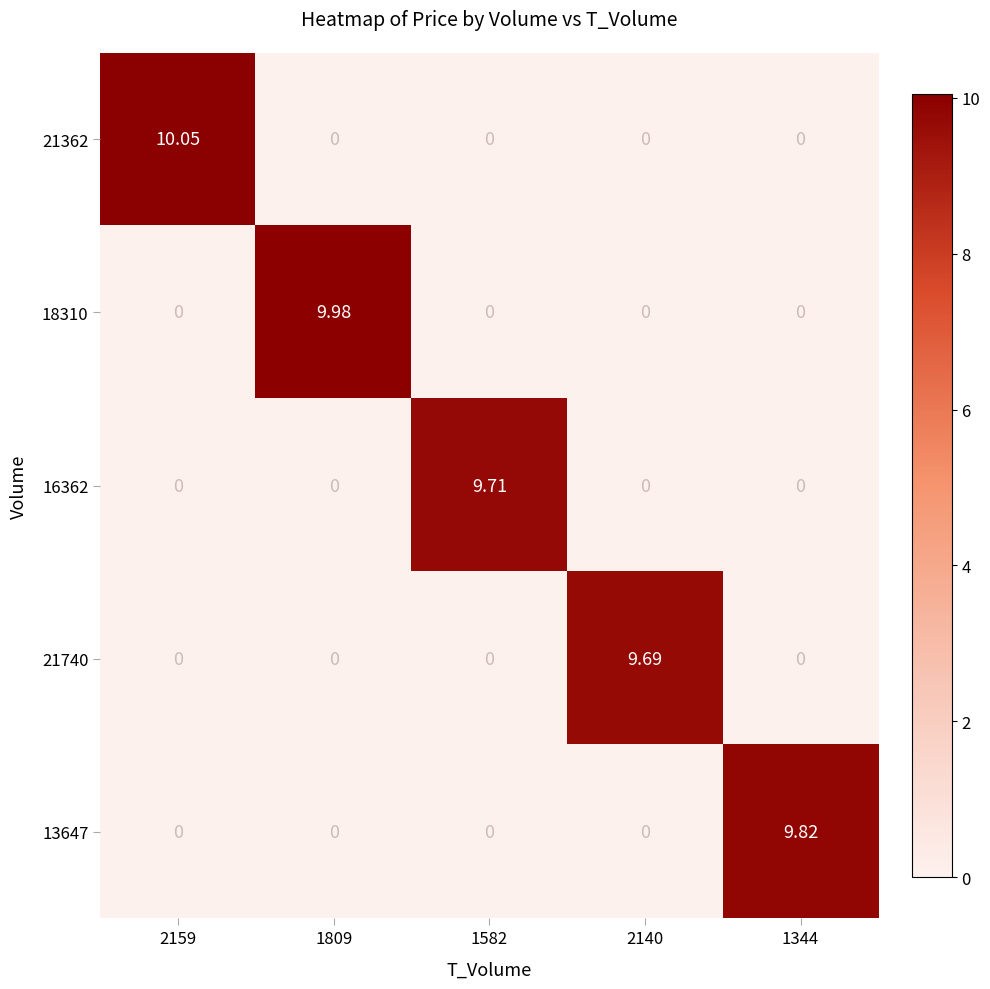

Which category has the lowest value across all series?

1809